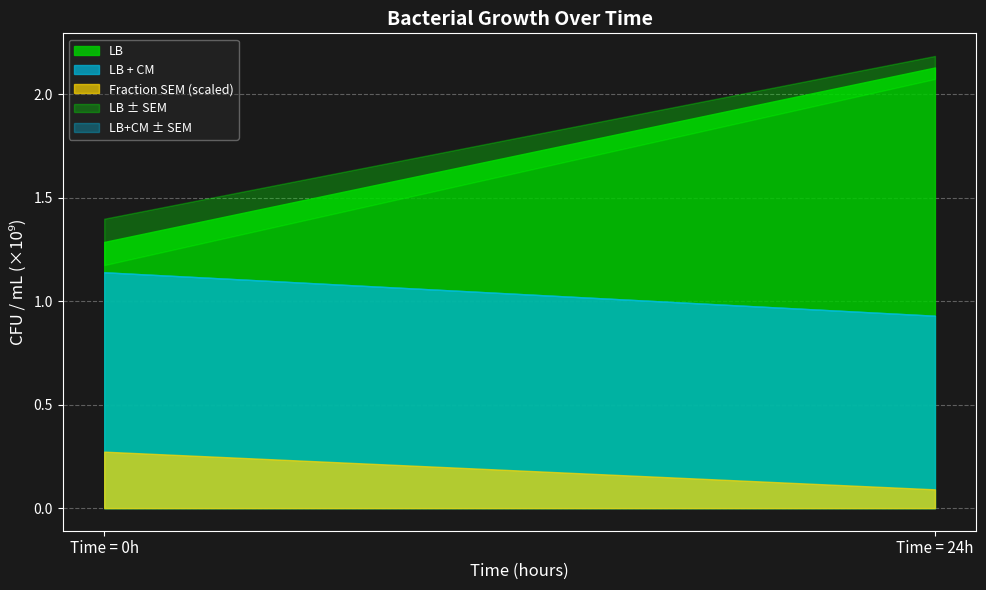

Which series has the largest total across all categories?

LB